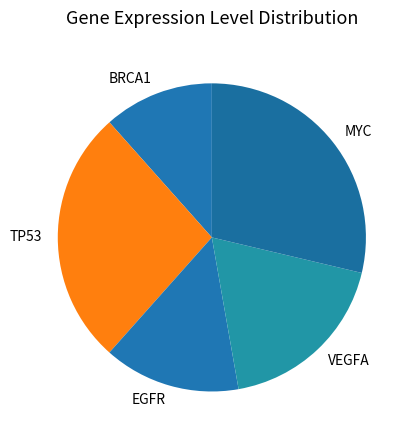

Which category has the biggest portion of the pie?

MYC